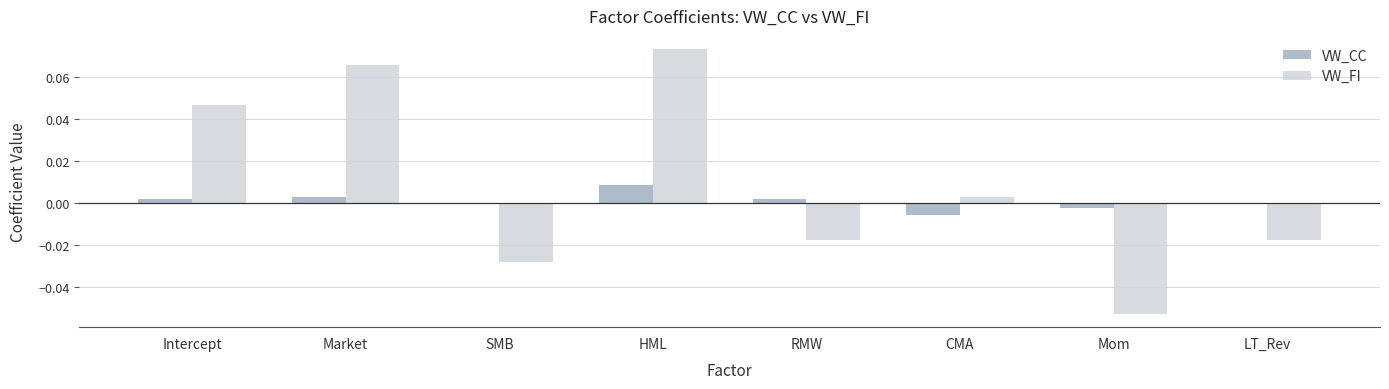

The value of VW_CC at LT_Rev is -0.0. True or false?

True